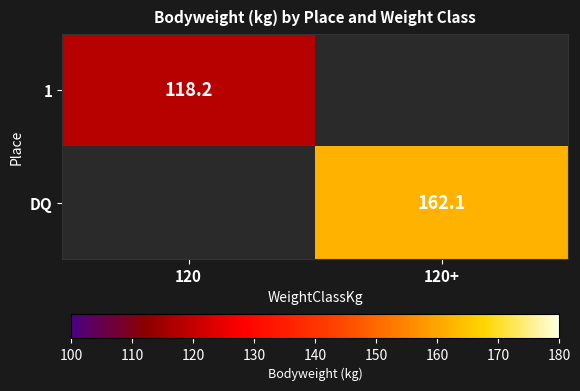

Is it true that DQ equals 162.1 at 120+?

True